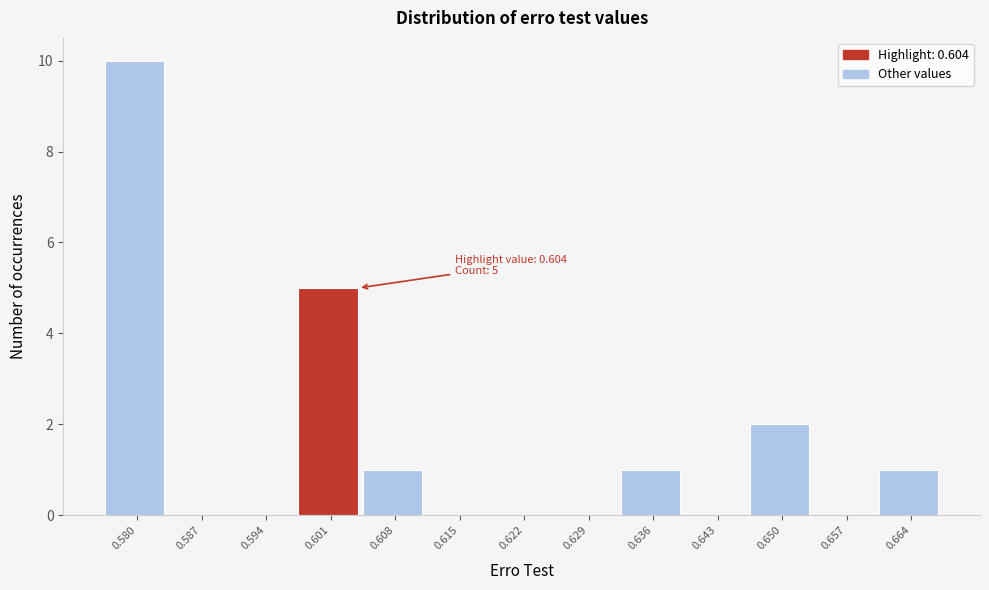

Reading left to right, list all the values displayed in this chart.

0.580=10	0.587=0	0.594=0	0.601=5	0.608=1	0.615=0	0.622=0	0.629=0	0.636=1	0.643=0	0.650=2	0.657=0	0.664=1